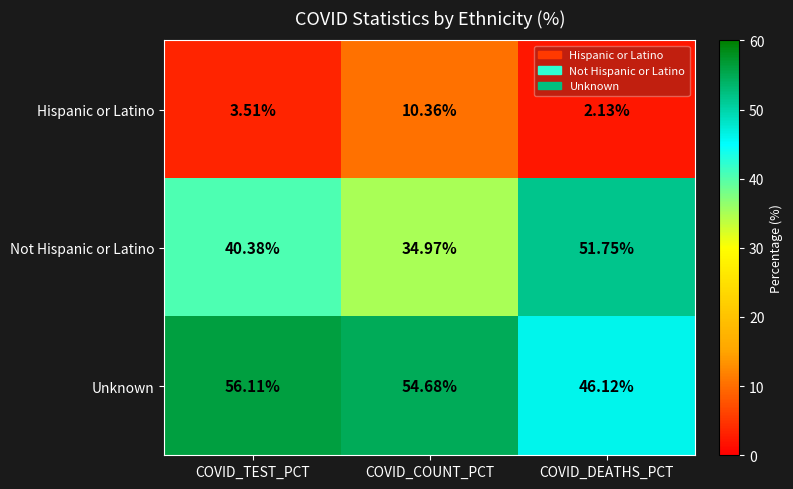

Where does the Not Hispanic or Latino series first go above 40?

COVID_TEST_PCT